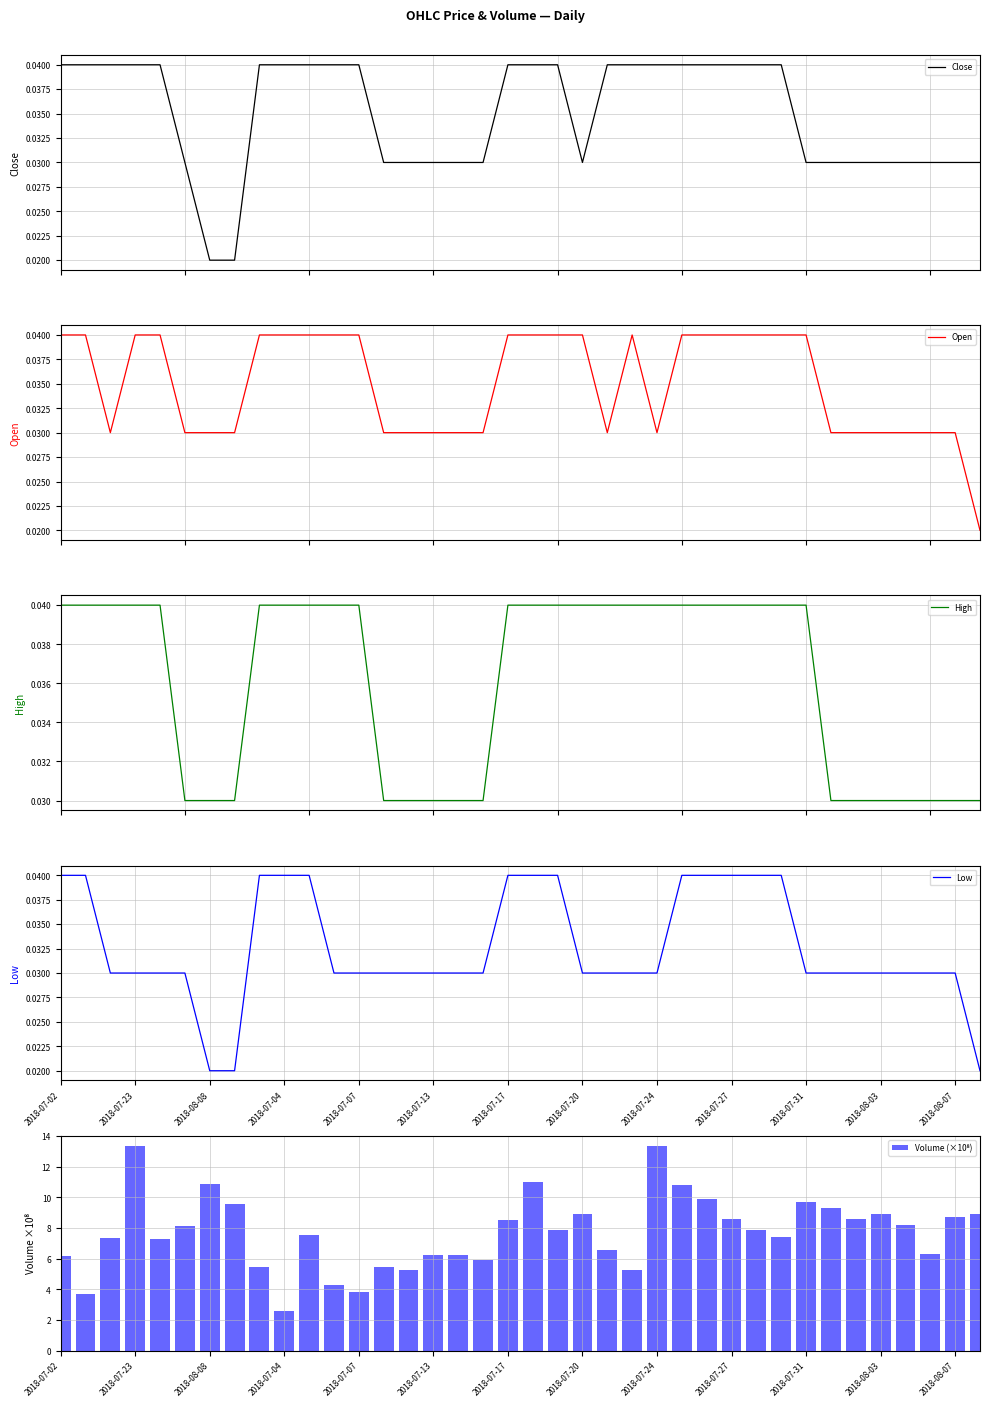

Reading left to right, transcribe all the data shown in this chart.

Close: 0.0	0.0	0.0	0.0	0.0	0.0	0.0	0.0	0.0	0.0	0.0	0.0	0.0	0.0	0.0	0.0	0.0	0.0	0.0	0.0	0.0	0.0	0.0	0.0	0.0	0.0	0.0	0.0	0.0	0.0	0.0	0.0	0.0	0.0	0.0	0.0	0.0	0.0
Open: 0.0	0.0	0.0	0.0	0.0	0.0	0.0	0.0	0.0	0.0	0.0	0.0	0.0	0.0	0.0	0.0	0.0	0.0	0.0	0.0	0.0	0.0	0.0	0.0	0.0	0.0	0.0	0.0	0.0	0.0	0.0	0.0	0.0	0.0	0.0	0.0	0.0	0.0
High: 0.0	0.0	0.0	0.0	0.0	0.0	0.0	0.0	0.0	0.0	0.0	0.0	0.0	0.0	0.0	0.0	0.0	0.0	0.0	0.0	0.0	0.0	0.0	0.0	0.0	0.0	0.0	0.0	0.0	0.0	0.0	0.0	0.0	0.0	0.0	0.0	0.0	0.0
Low: 0.0	0.0	0.0	0.0	0.0	0.0	0.0	0.0	0.0	0.0	0.0	0.0	0.0	0.0	0.0	0.0	0.0	0.0	0.0	0.0	0.0	0.0	0.0	0.0	0.0	0.0	0.0	0.0	0.0	0.0	0.0	0.0	0.0	0.0	0.0	0.0	0.0	0.0
Volume (×10⁸): 6.2	3.7	7.4	13.3	7.3	8.1	10.9	9.6	5.4	2.6	7.6	4.3	3.8	5.5	5.3	6.2	6.2	5.9	8.5	11.0	7.9	8.9	6.6	5.3	13.3	10.8	9.9	8.6	7.8	7.4	9.7	9.3	8.6	8.9	8.2	6.3	8.7	8.9